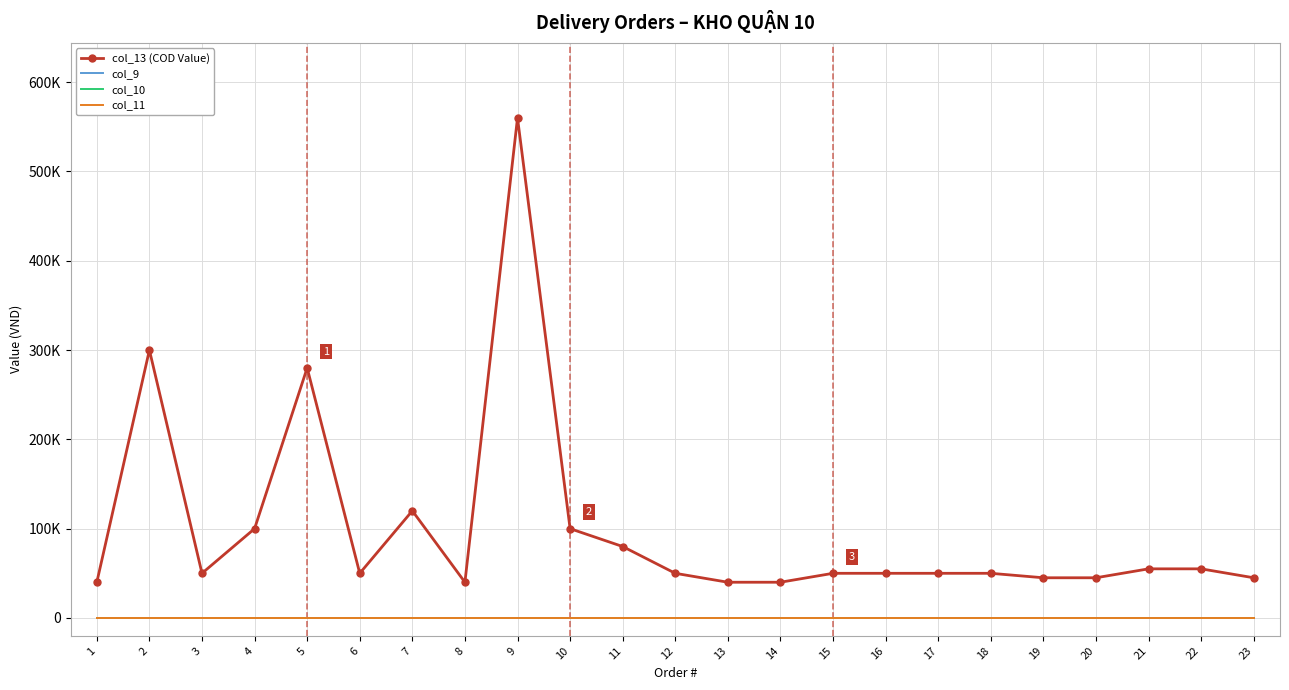

Is the value of col_13 (COD Value) at 4 greater than the value of col_11 at 11?

Yes